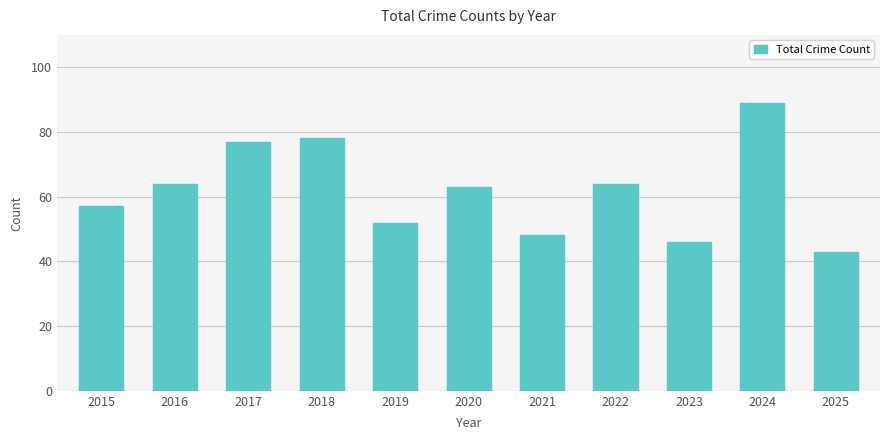

What is the average value?

62